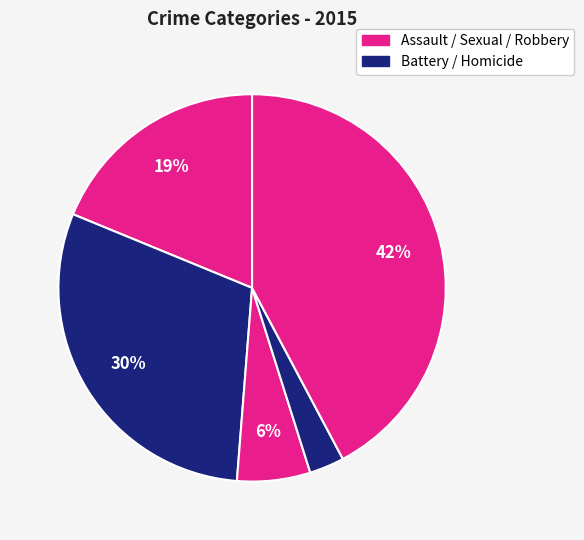

Count the number of slices in the pie.

5